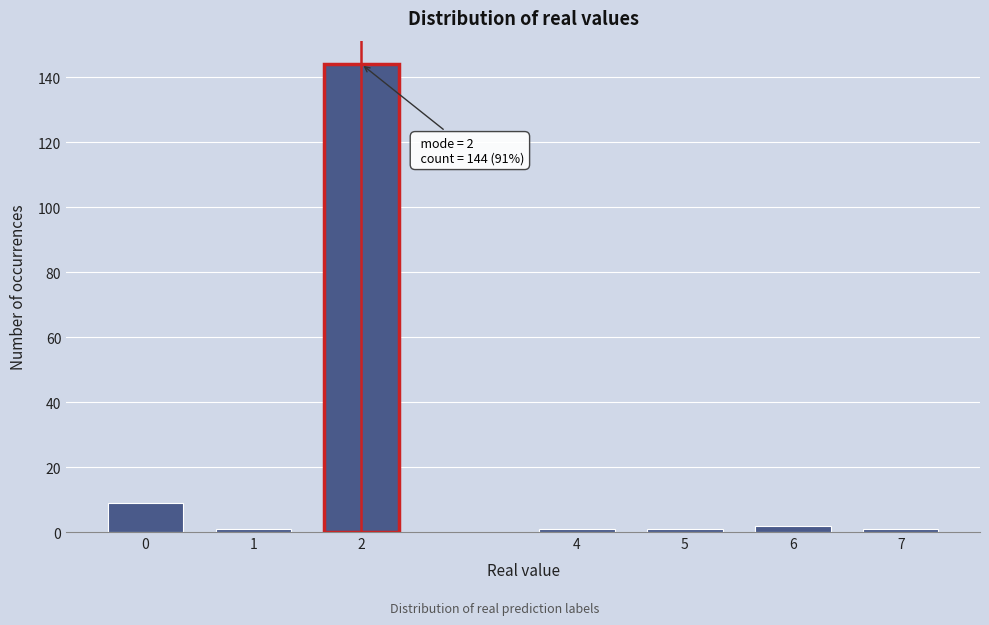

Reading right to left, transcribe all the data shown in this chart.

7=1	6=2	5=1	4=1	2=144	1=1	0=9